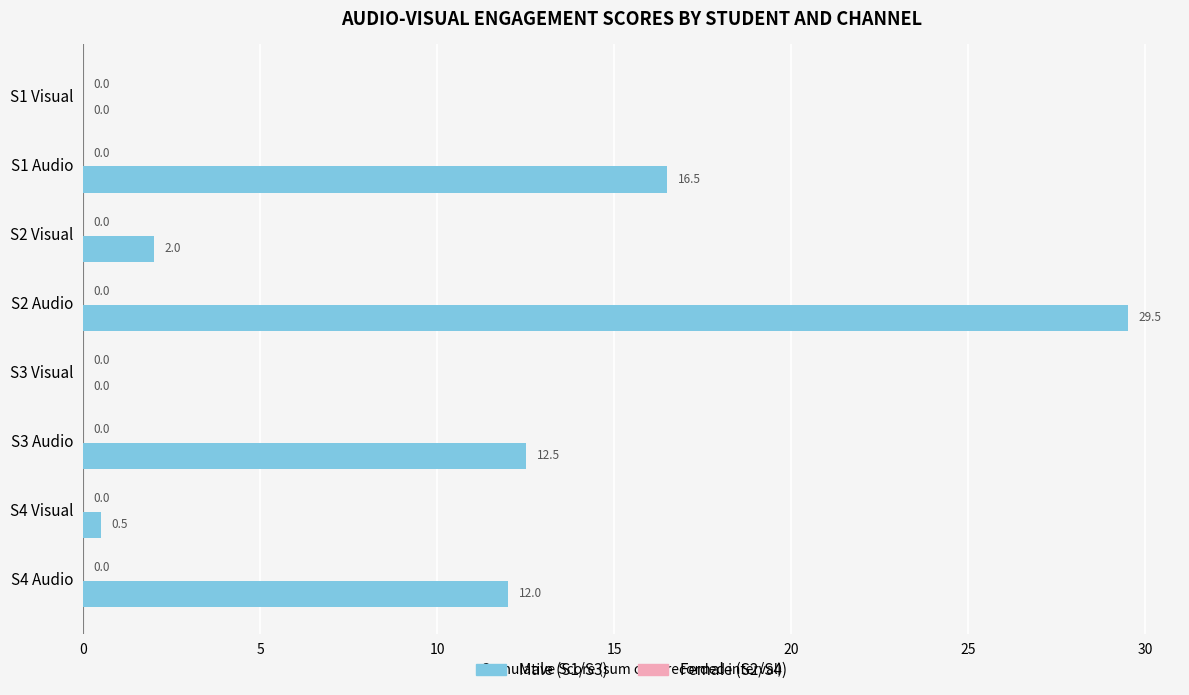

What is the change in value from S1 Visual to S2 Visual?

+2.0